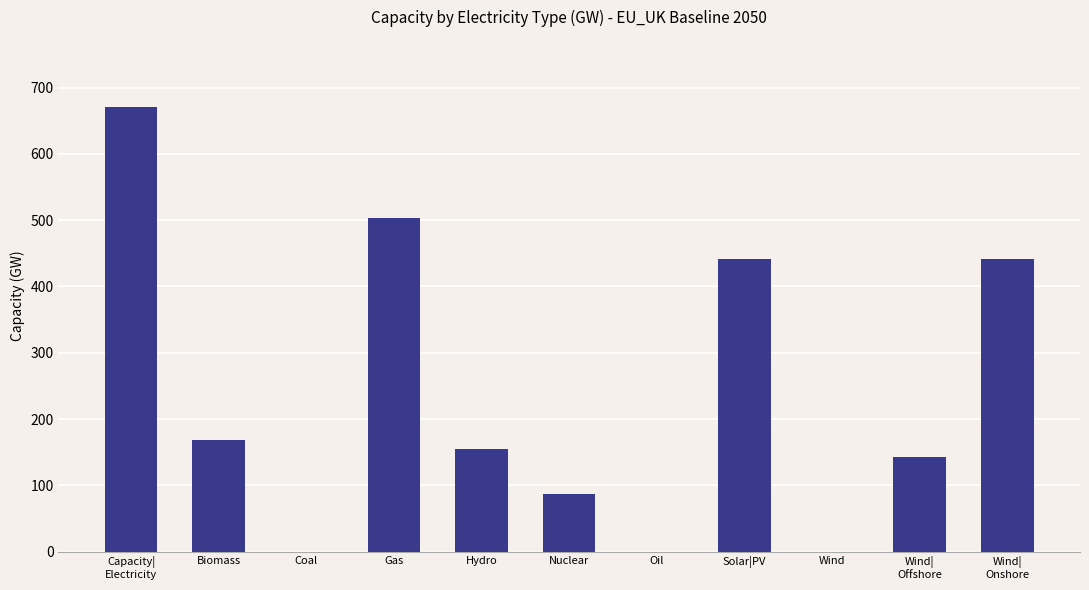

The chart shows a value of 205.1 at Wind. True or false?

False